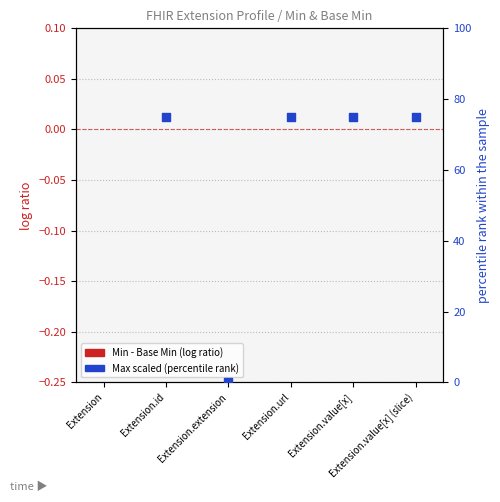

At how many categories does at least one series exceed 68?

4